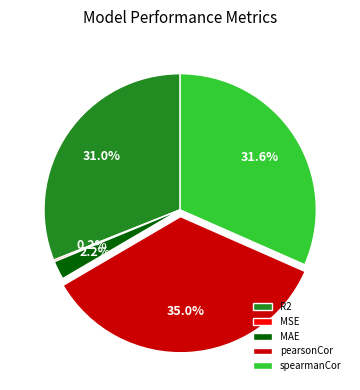

What portion of the pie excludes R2?

69.0%